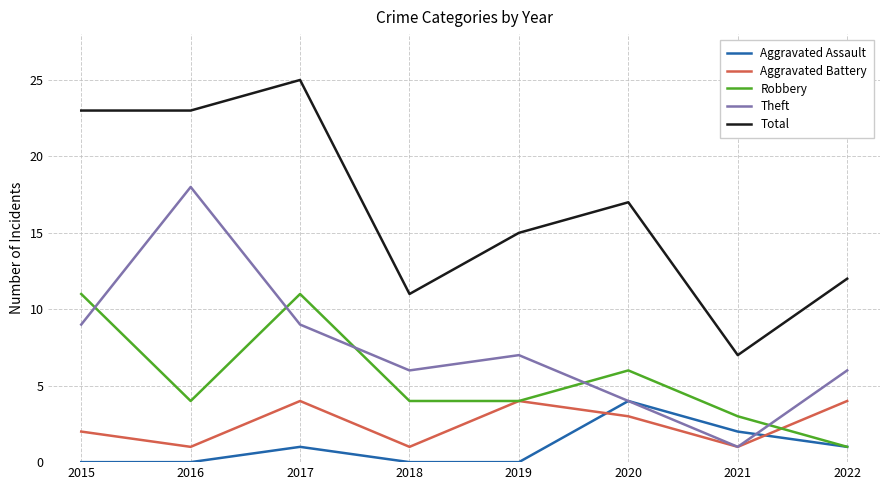

Which series has the widest spread of values?

Total